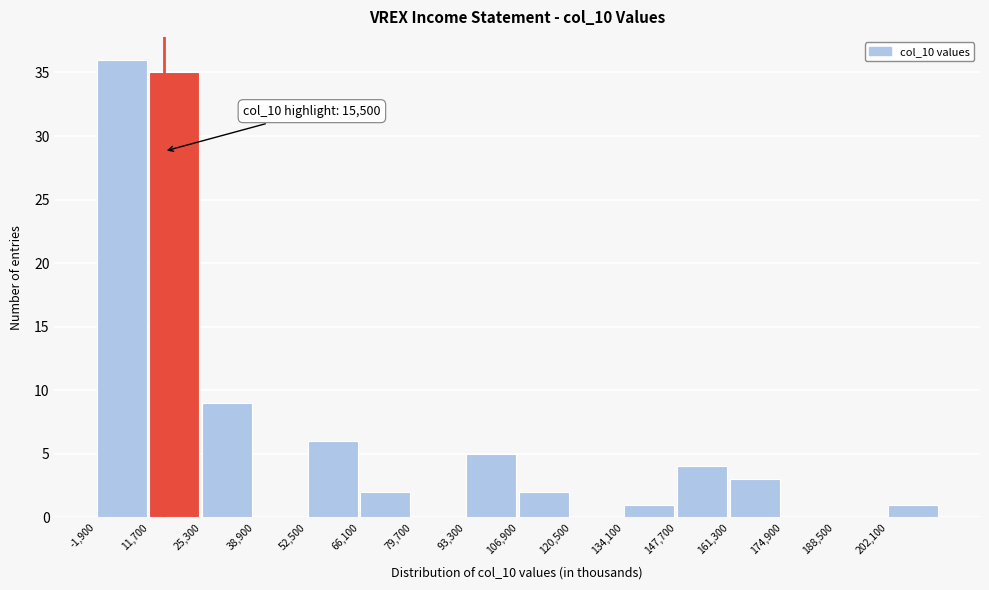

Over which range of the x-axis is the bar tallest?

-2000 to 12000